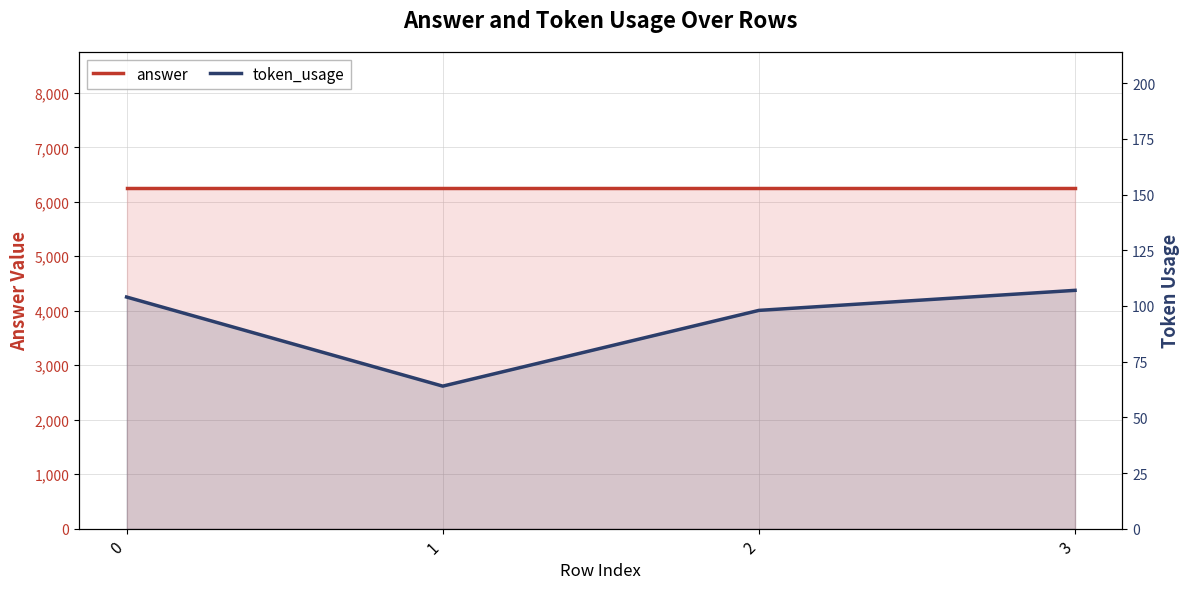

What is the difference between the highest and lowest values at 0?

6146